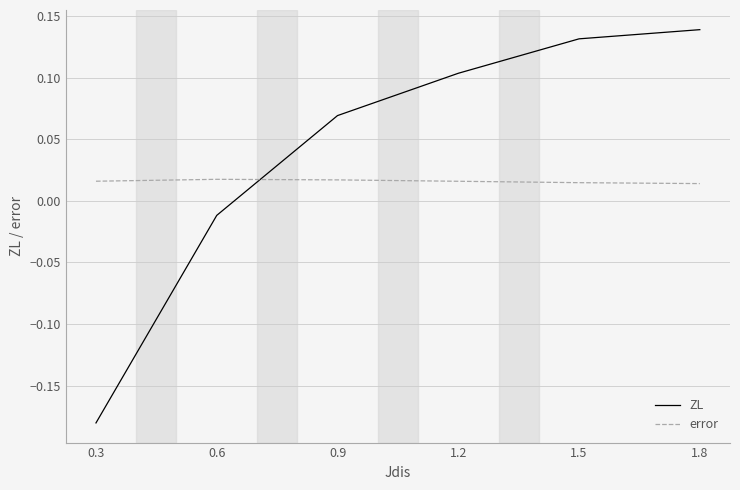

Where is ZL nearest to the value 0?

0.6